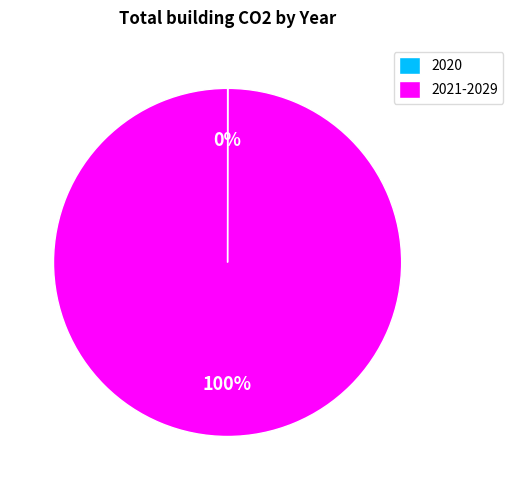

To the nearest percent, what is the difference between the largest and smallest slice percentages?

100%